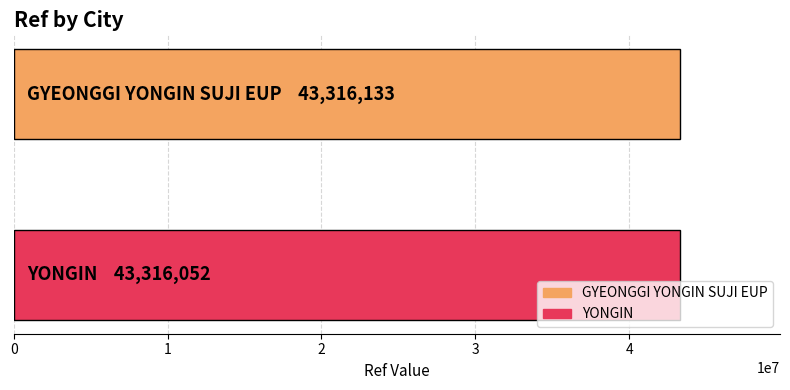

How many data points does each series have?

1